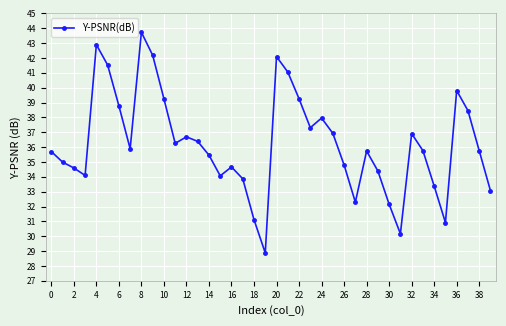

What is the greatest value displayed?

43.7